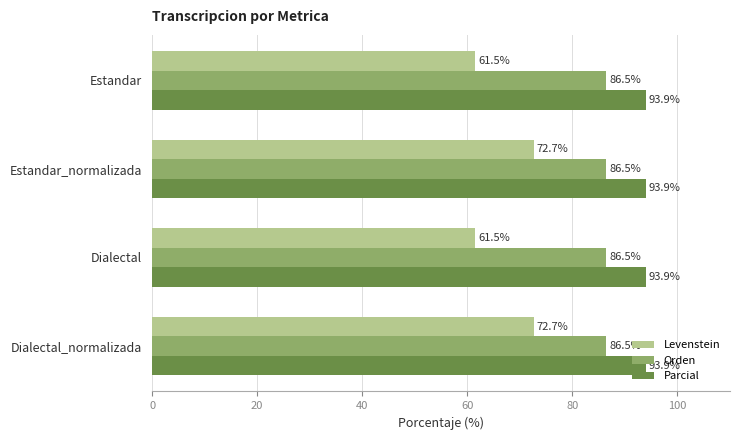

Rank the series by their maximum value, from highest to lowest.

Parcial, Orden, Levenstein